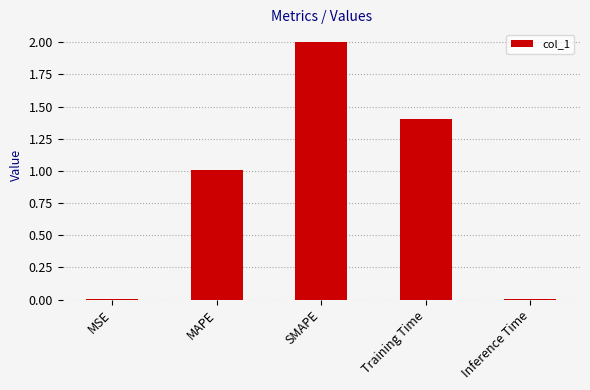

What is the greatest value displayed?

2.0